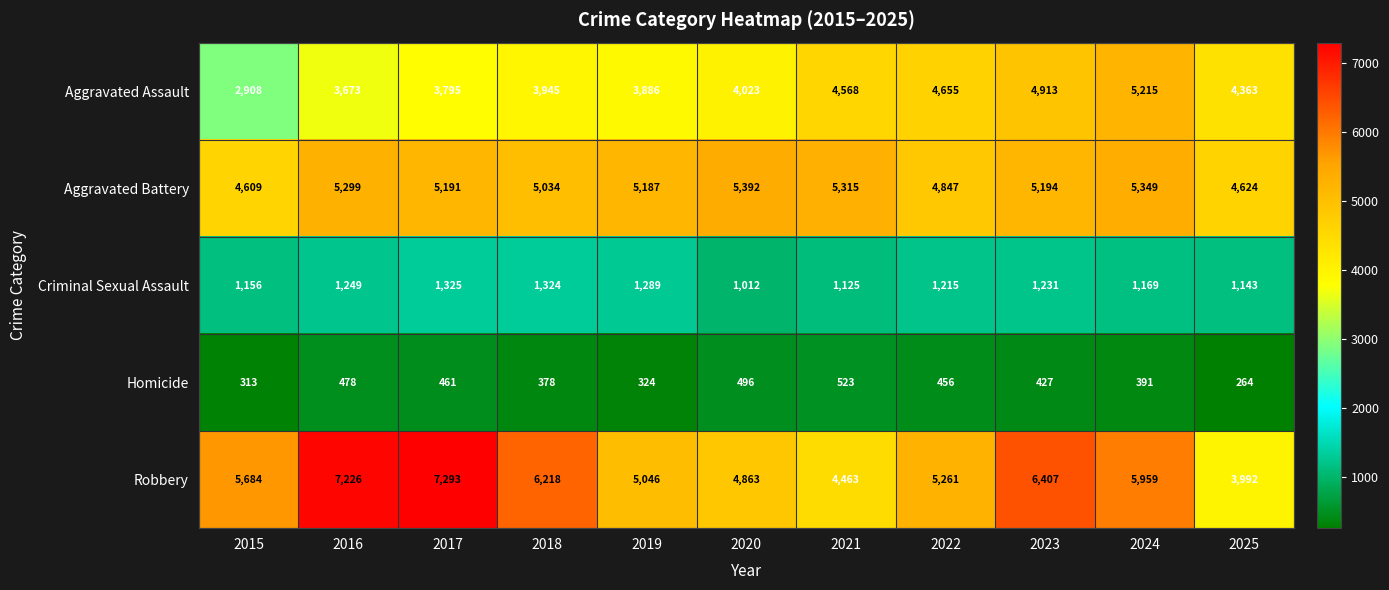

At which category does the chart reach its peak across all series?

2017